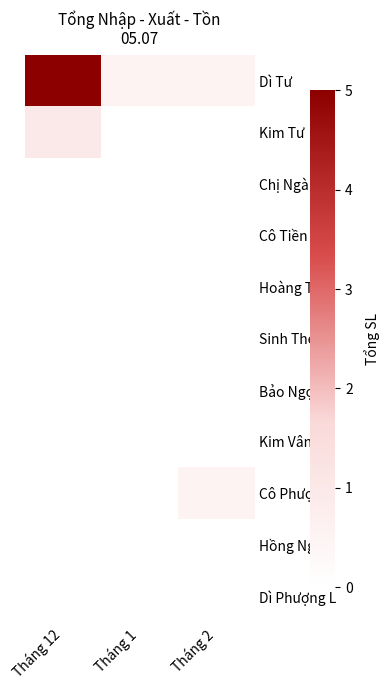

What is the spread (max minus min) of values at Tháng 1?

0.5